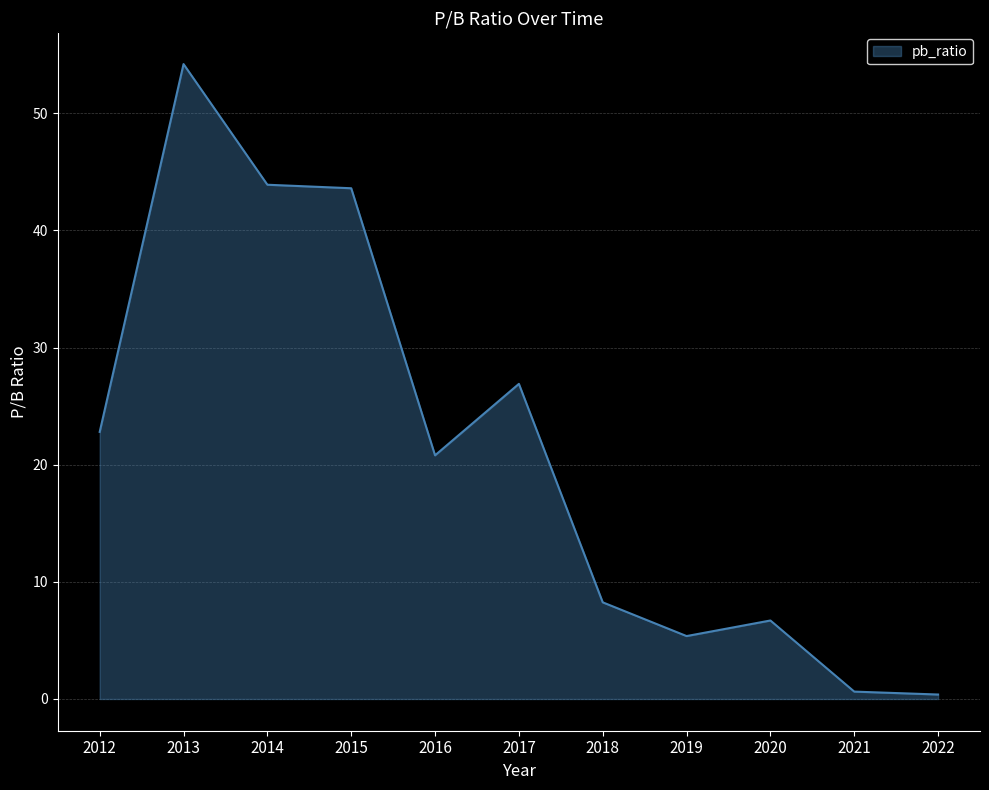

Which has a higher value, 2012 or 2014?

2014